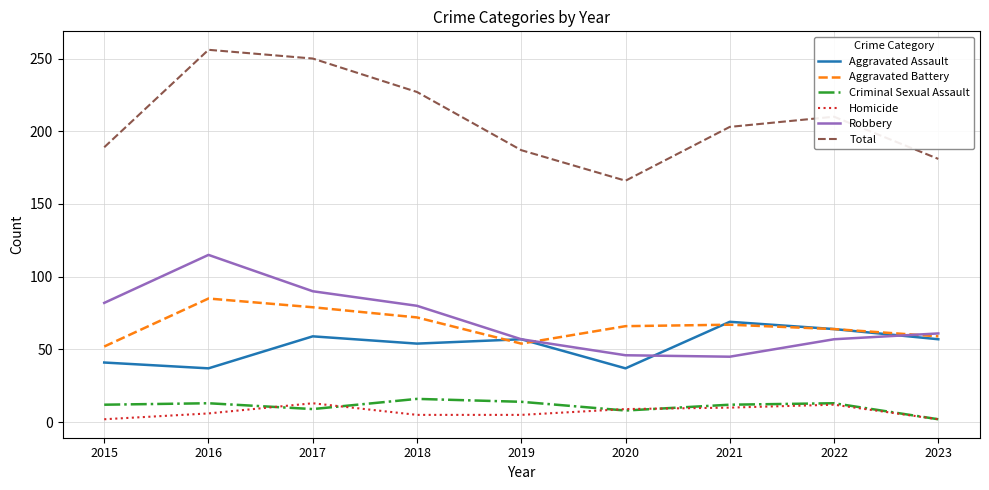

At which label does Aggravated Battery first exceed 66?

2016